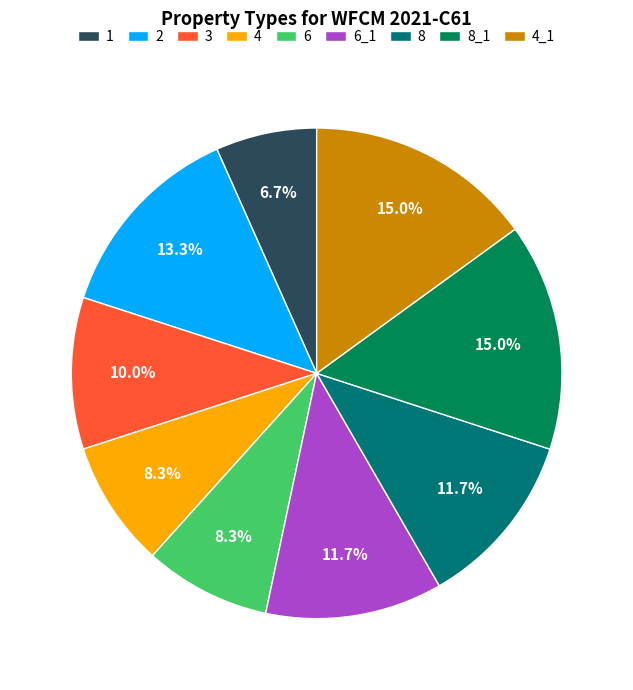

What is the total percentage of 1 and 2?

20.0%